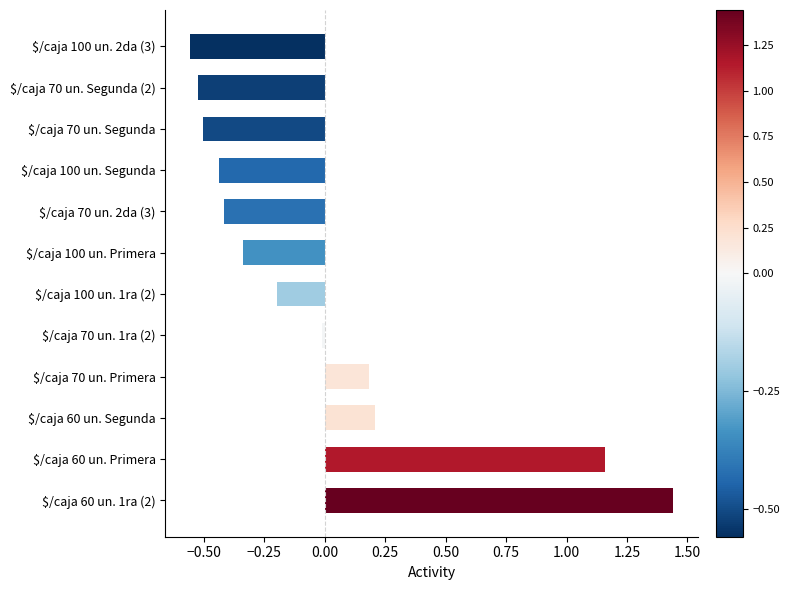

Rank the categories by value from highest to lowest.

$/caja 60 un. 1ra (2), $/caja 60 un. Primera, $/caja 60 un. Segunda, $/caja 70 un. Primera, $/caja 70 un. 1ra (2), $/caja 100 un. 1ra (2), $/caja 100 un. Primera, $/caja 70 un. 2da (3), $/caja 100 un. Segunda, $/caja 70 un. Segunda, $/caja 70 un. Segunda (2), $/caja 100 un. 2da (3)